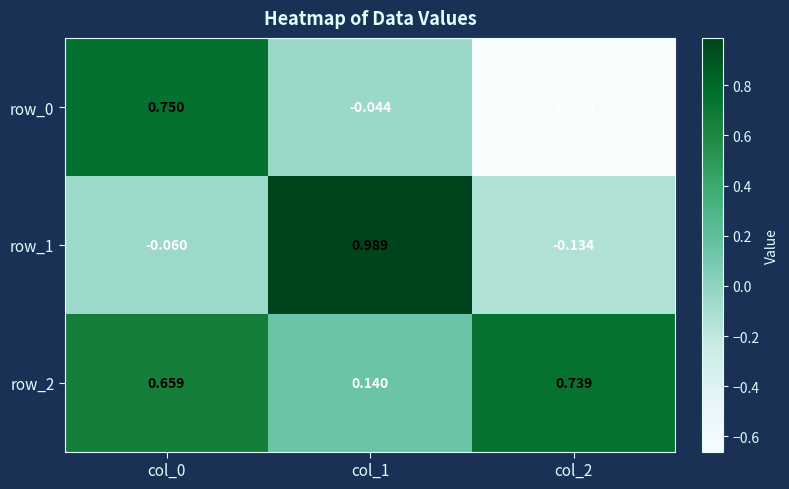

The value of row_1 at col_1 is 1.4. True or false?

False